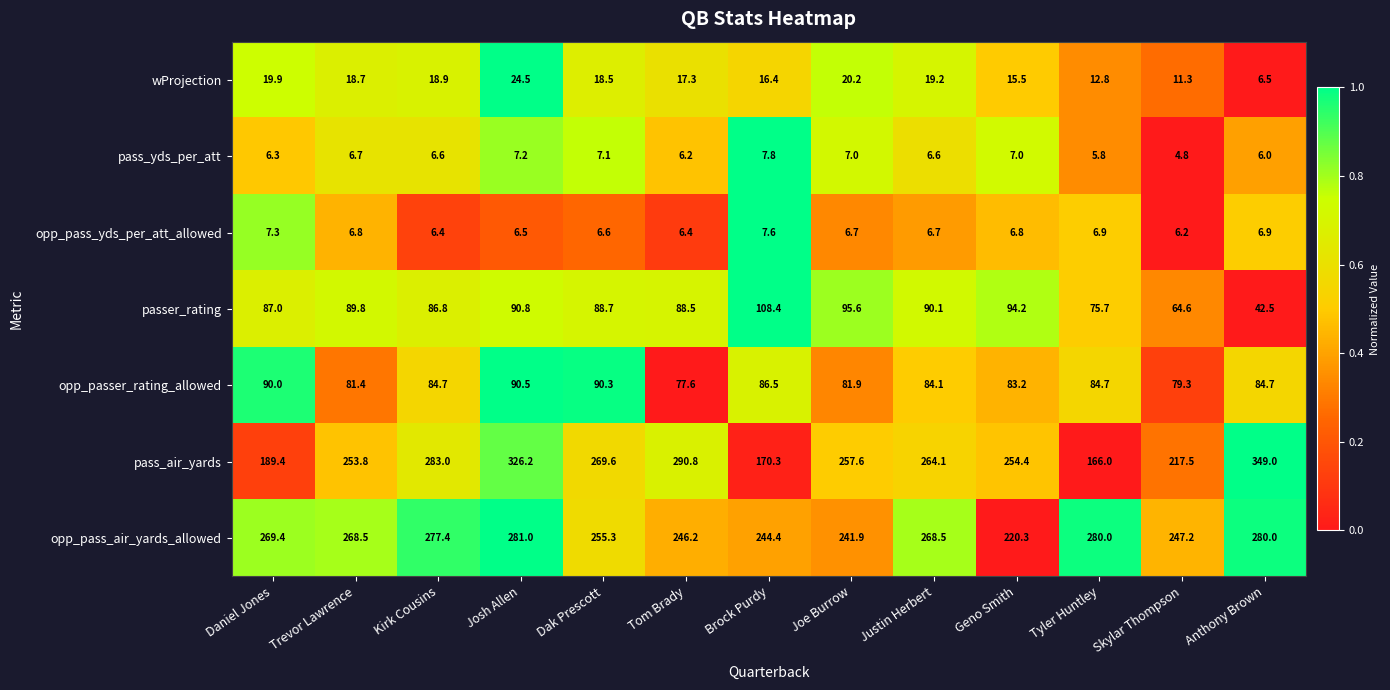

True or false: opp_pass_air_yards_allowed has a value of 247.2 at Skylar Thompson.

True